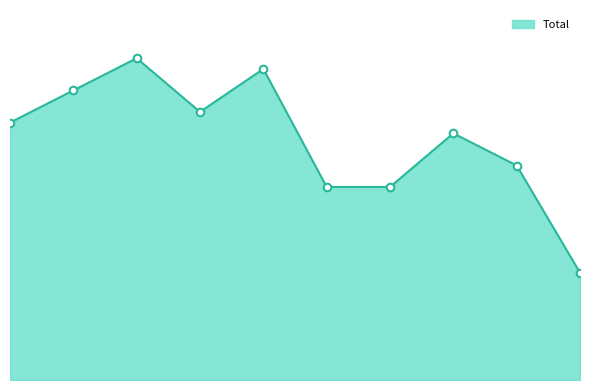

Does the chart have visible grid lines?

No